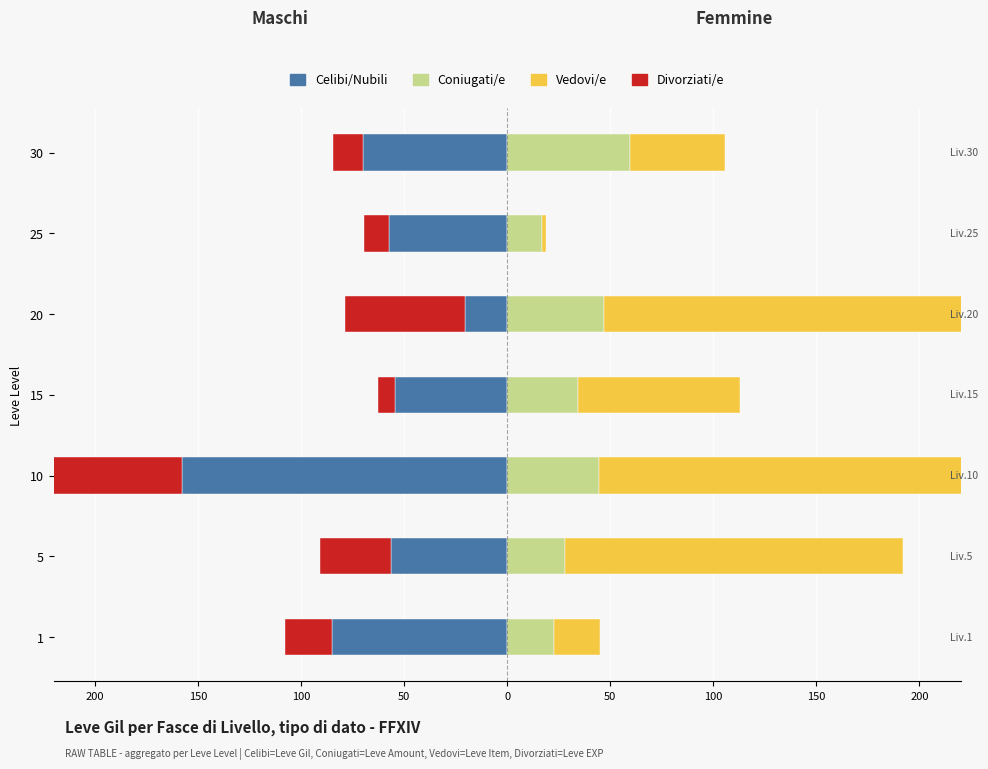

What is the lowest value of the Celibi/Nubili series?

-157.6